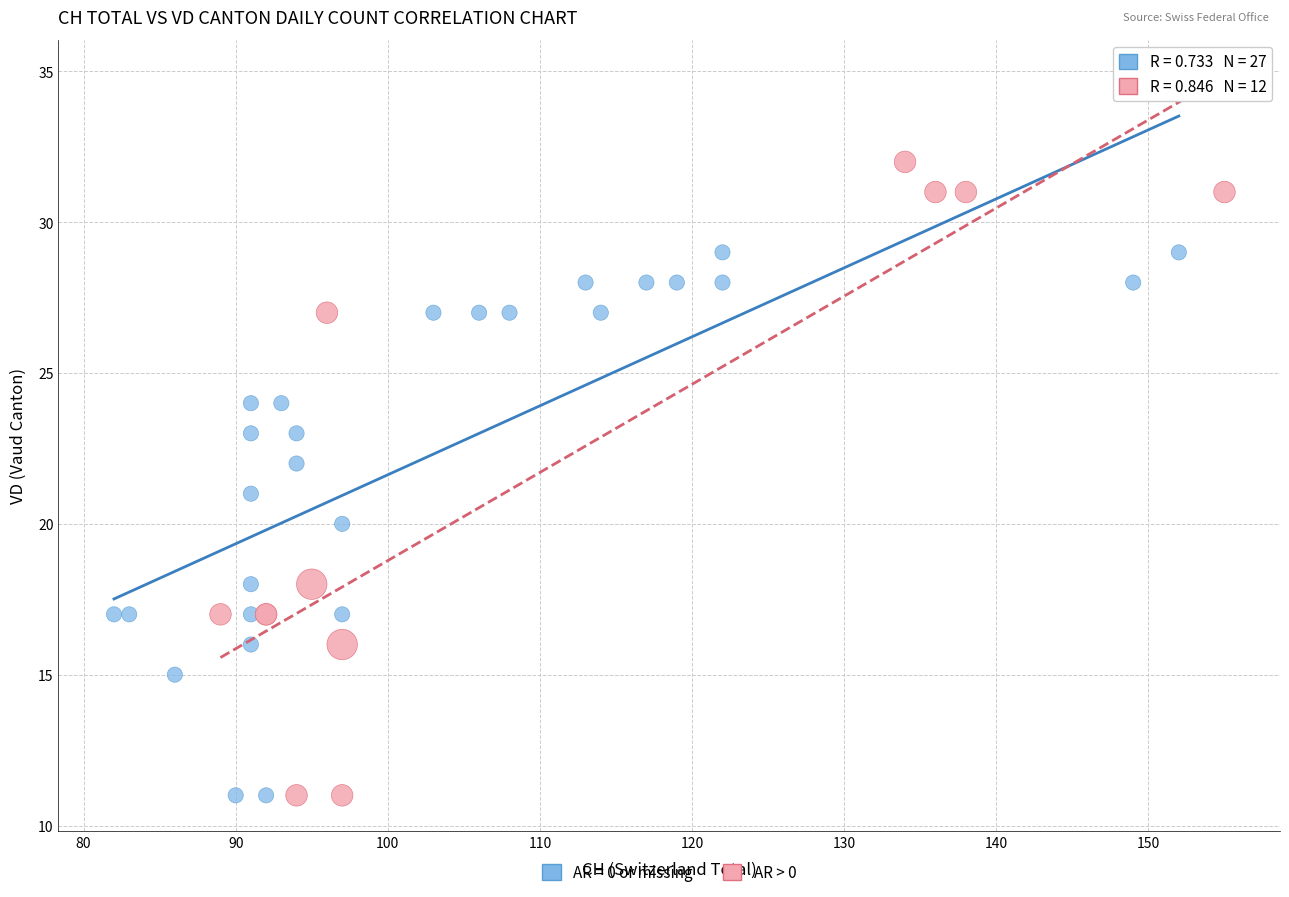

Which series has the largest Y range (max minus min)?

AR > 0